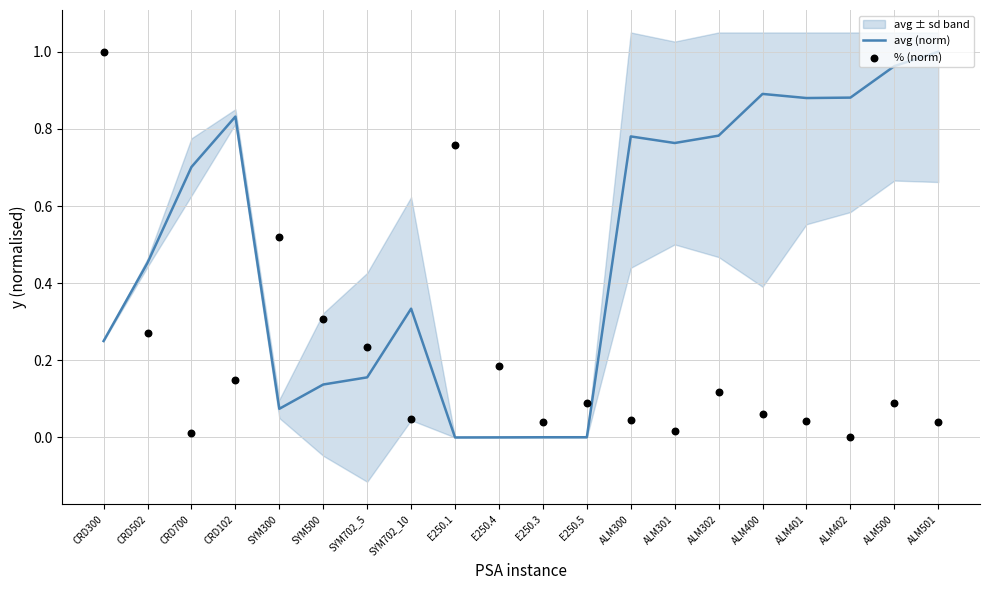

At how many categories does at least one series exceed 0?

20